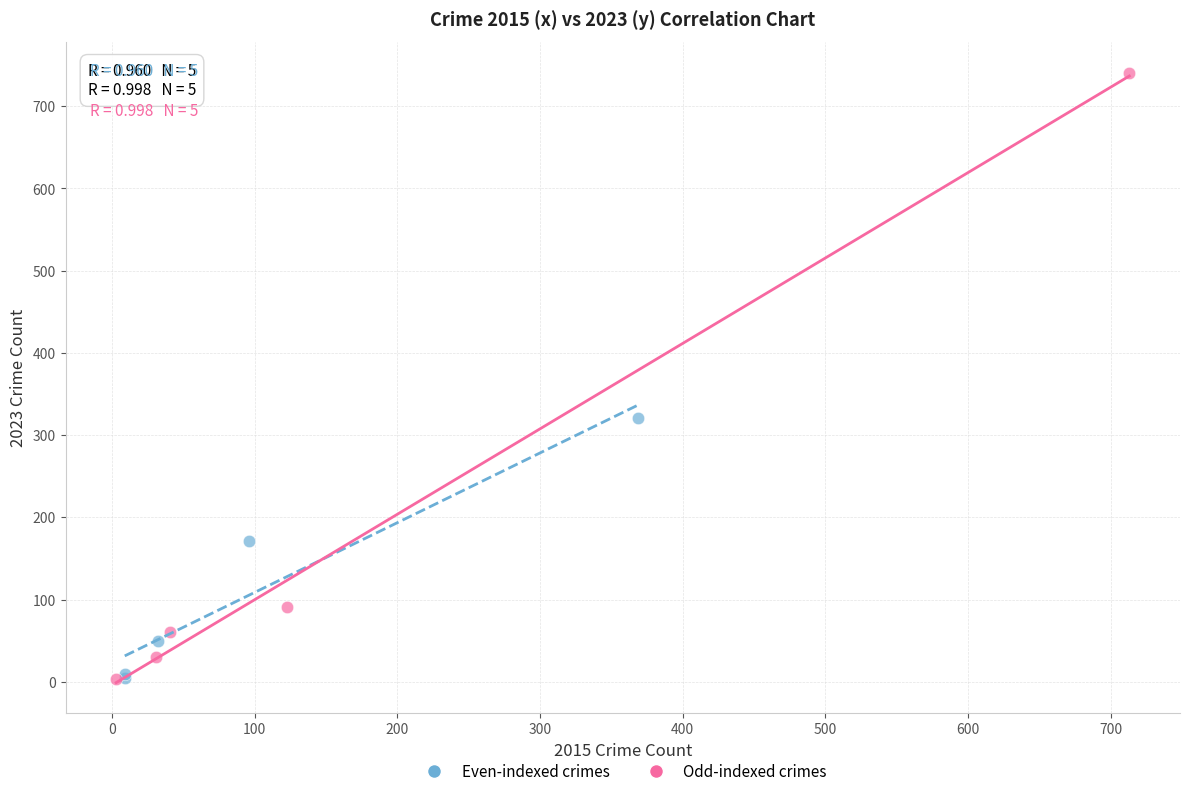

Which series has the widest spread of Y values?

Odd-indexed crimes